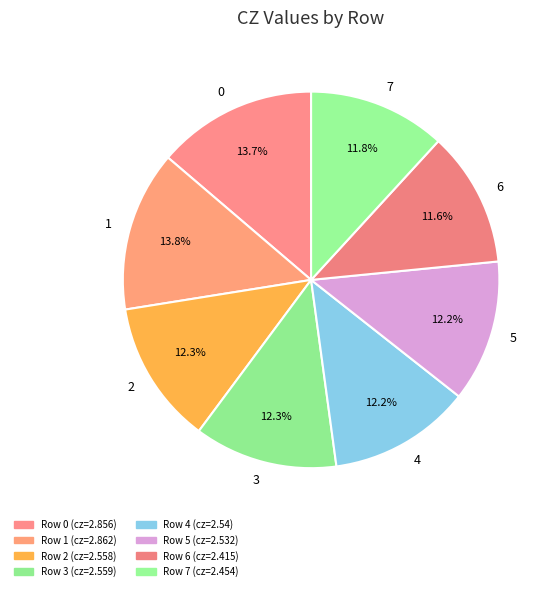

Does 5 account for over 50% of the chart?

No